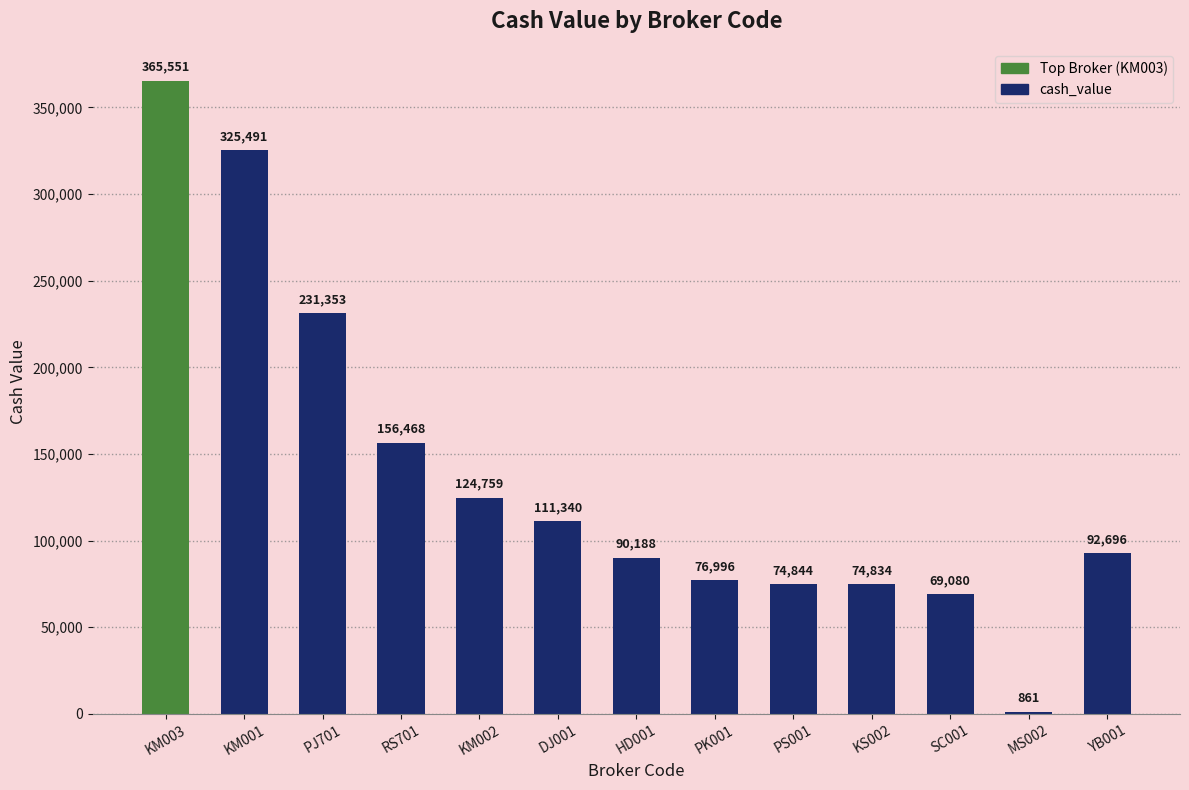

Where is the data nearest to the value 183206?

RS701